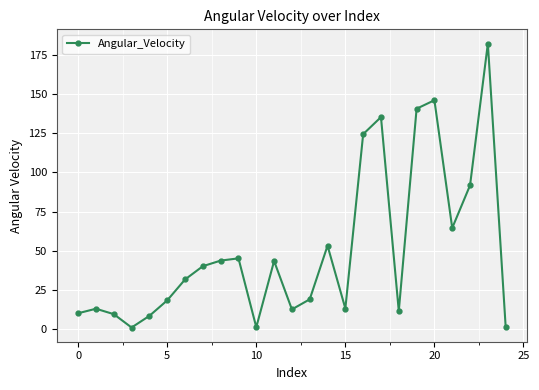

True or false: the data has more than 1 interior local peaks.

True